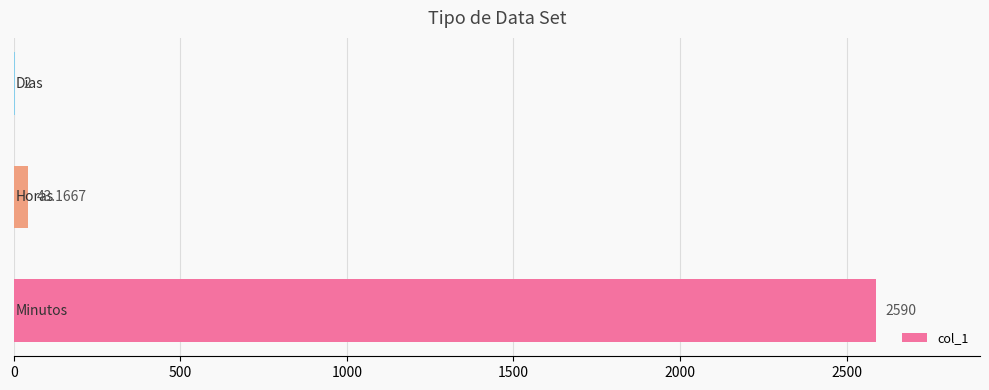

How many data points does each series have?

3